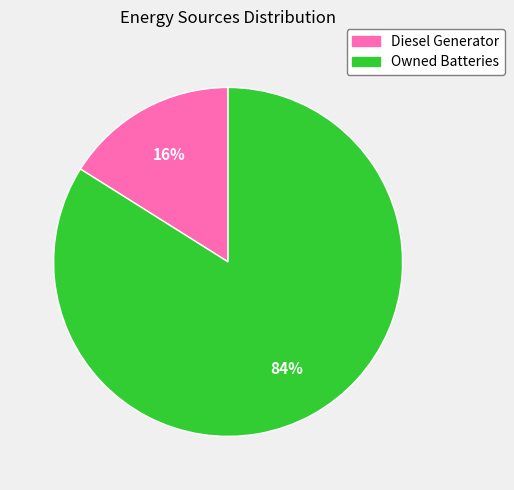

To the nearest percent, what is the difference between the largest and smallest slice percentages?

68%